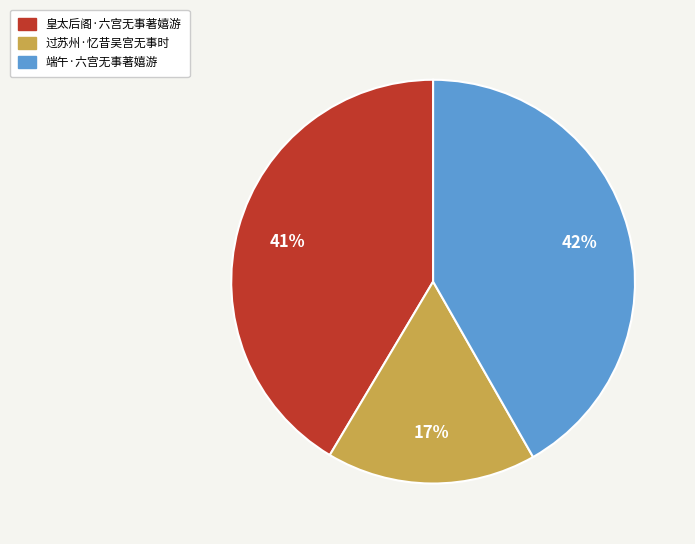

Do 过苏州·忆昔吴宫无事时 and 皇太后阁·六宫无事著嬉游 together represent more than half of the pie?

Yes